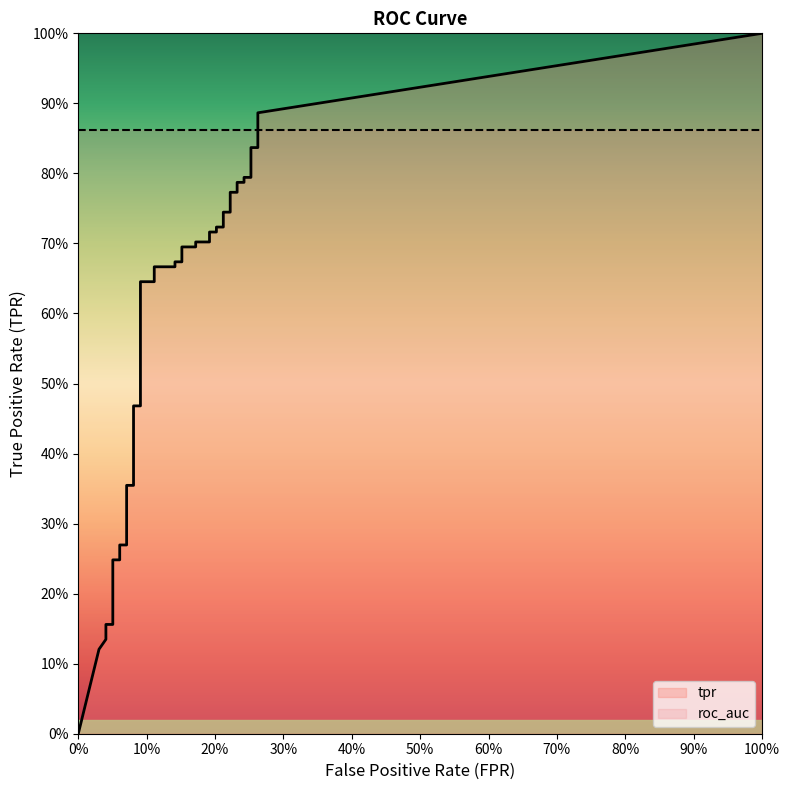

What is the spread (max minus min) of values at 31?

0.6